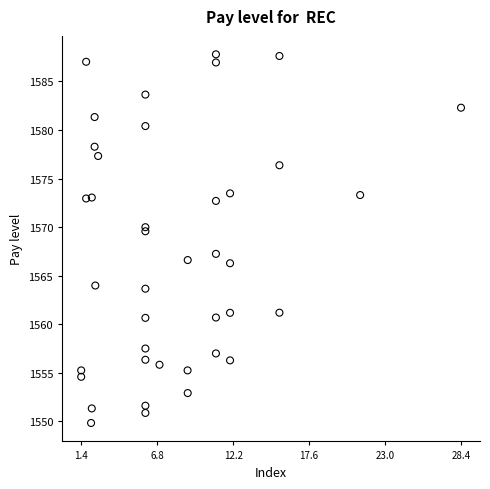

What is the range of Y values (max minus min)?

38.0